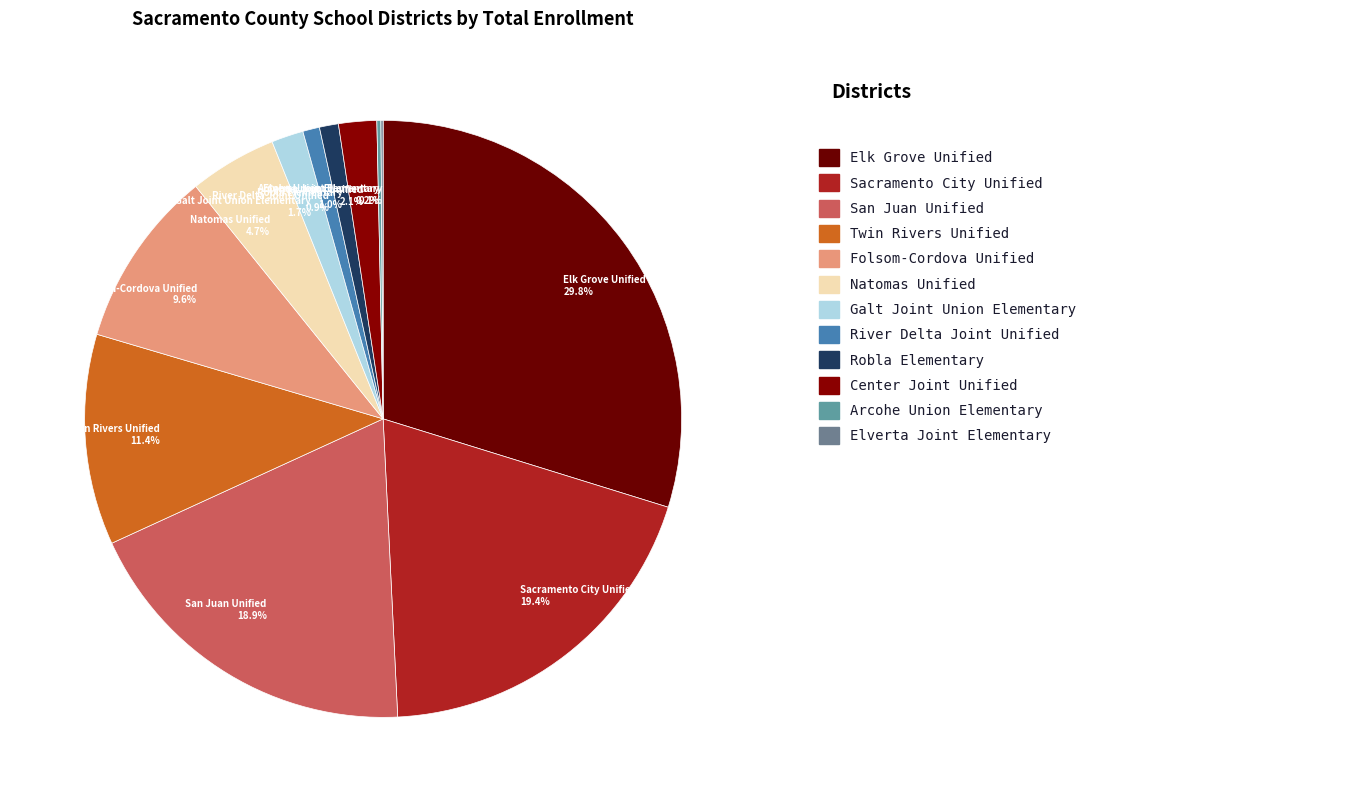

To the nearest percent, what percentage of the pie is San Juan Unified?

19%